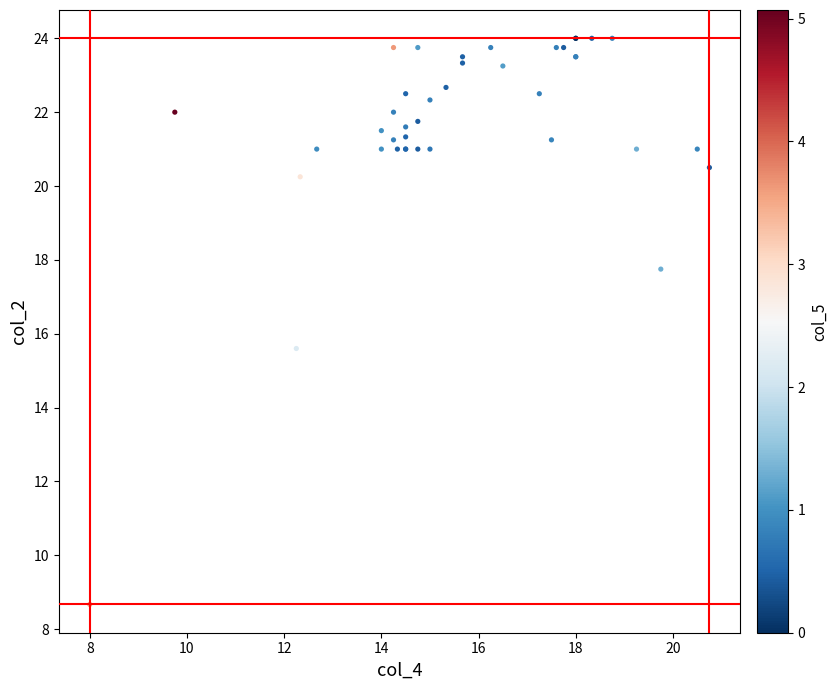

What Y value in the scatter plot is closest to 16?

15.6